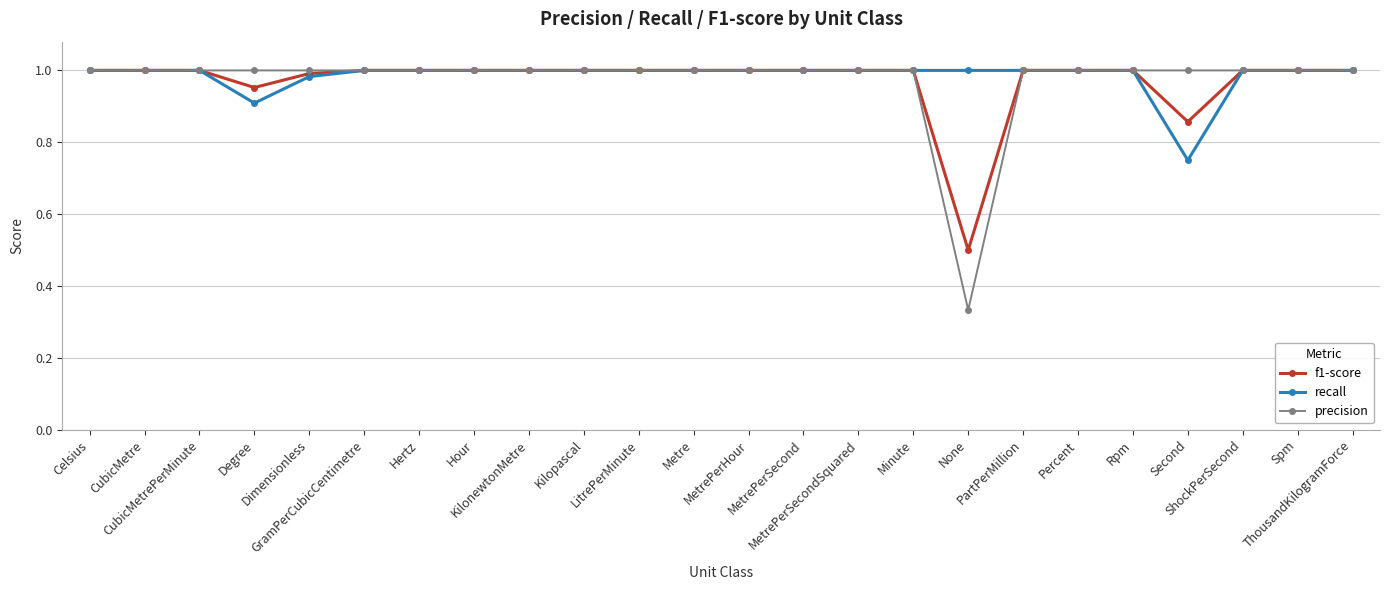

What are all the series names shown in the legend?

f1-score, recall, precision